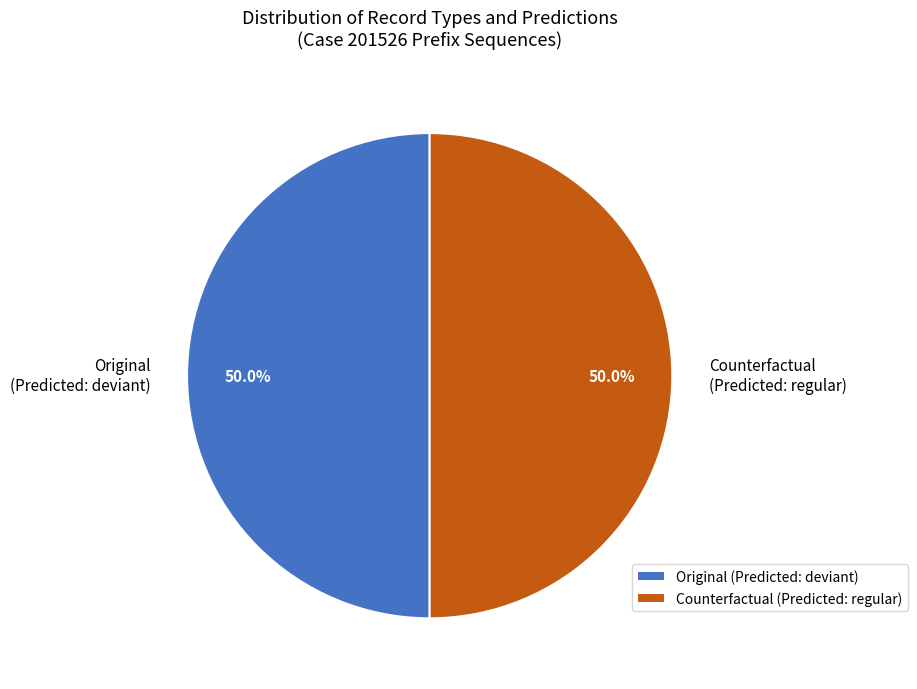

What percentage do Counterfactual (Predicted: regular) and Original (Predicted: deviant) together represent?

100.0%